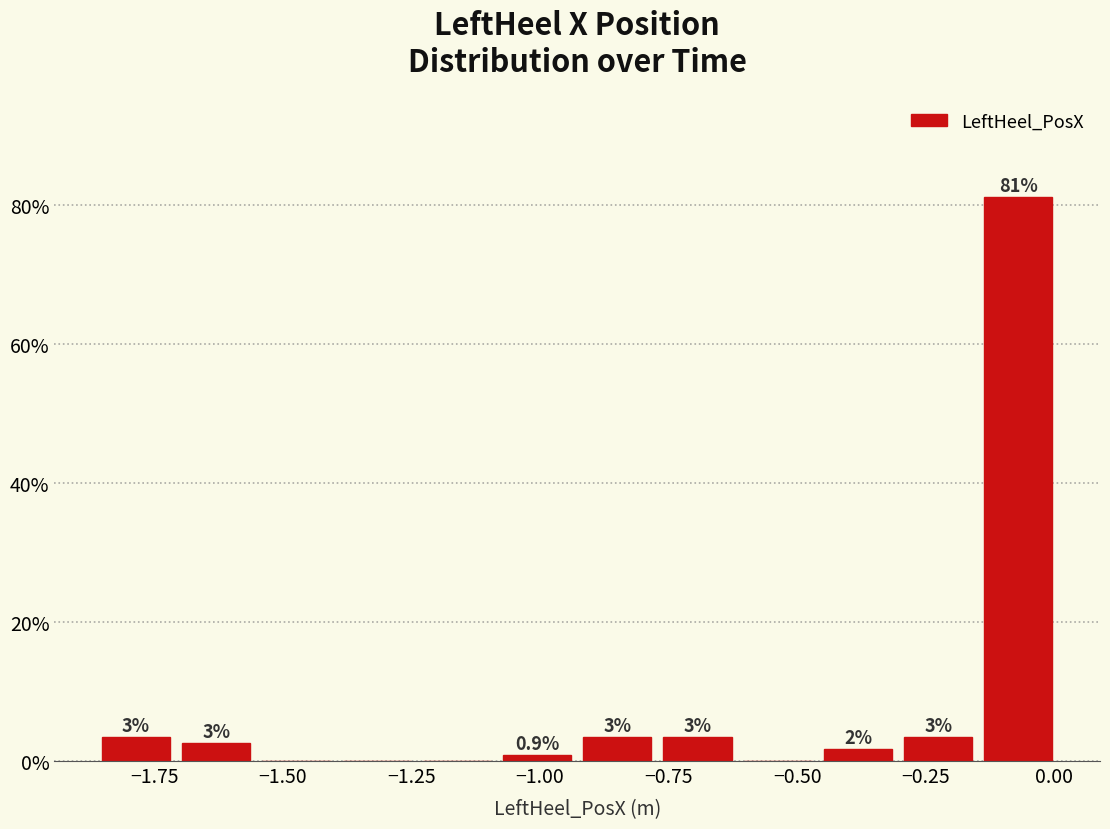

Read against the x-axis, roughly where is the centre of the tallest bar?

-0.05